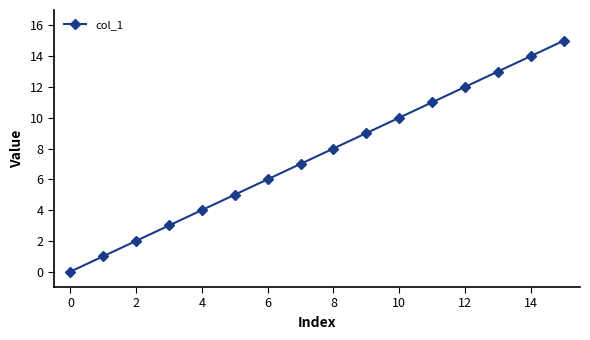

How many lines are shown in the chart?

1